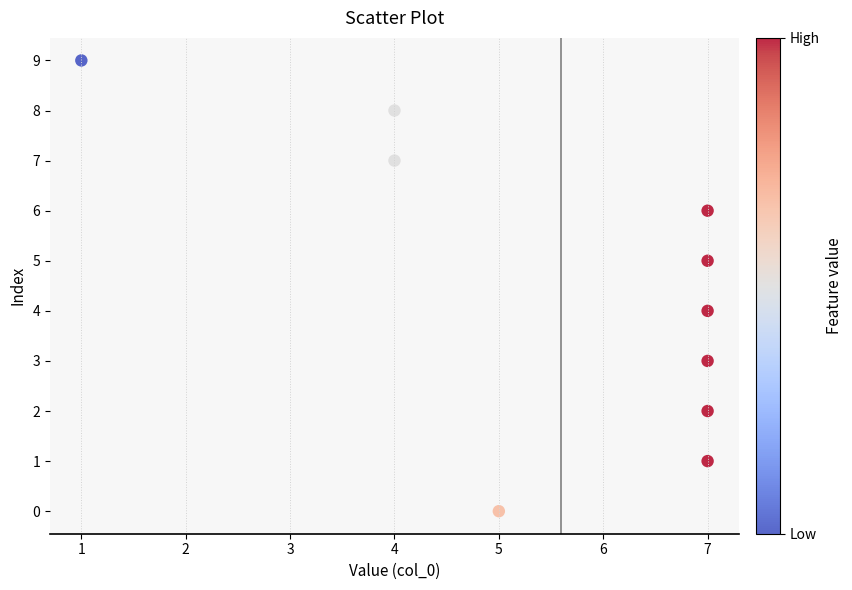

What is the average X value?

6